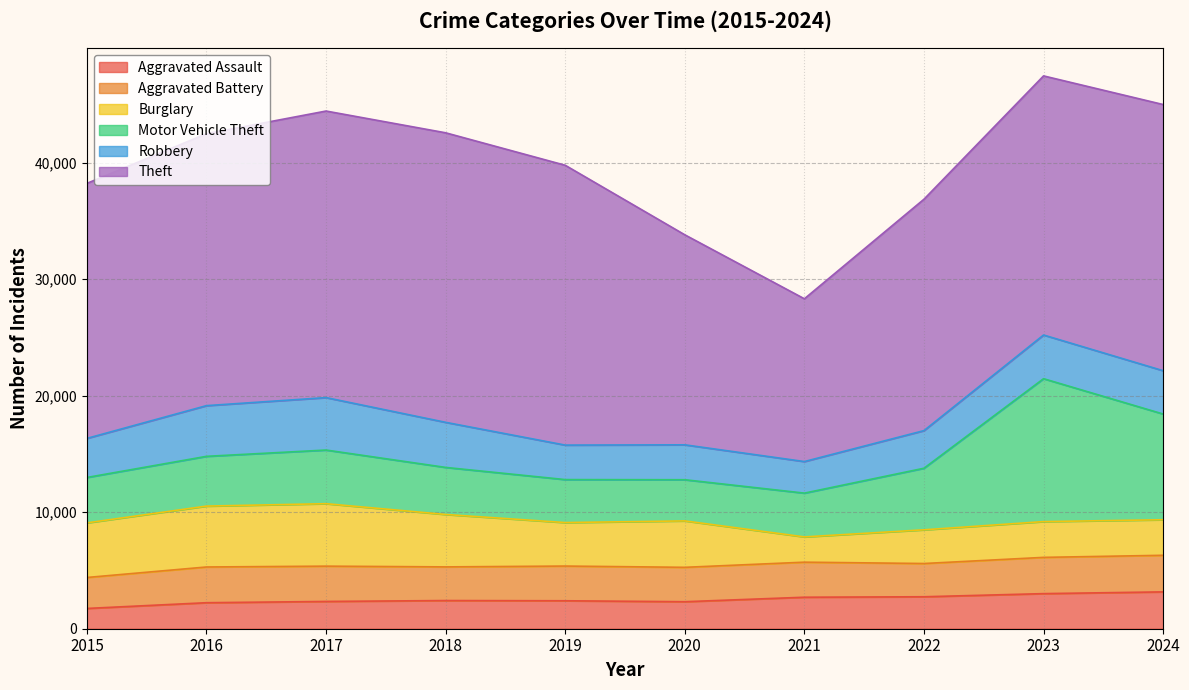

What value does the Robbery series have at 2020?

2996